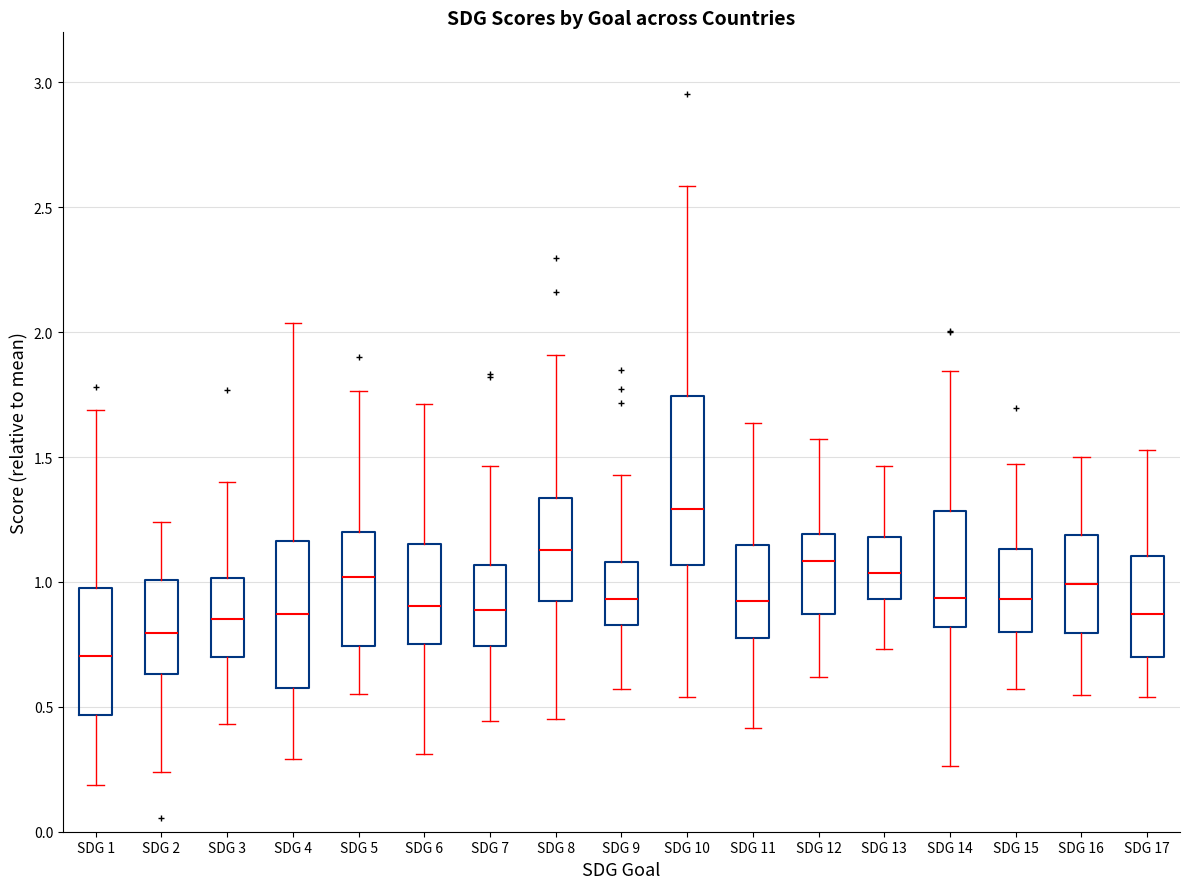

Which box's median line is the highest?

SDG 10